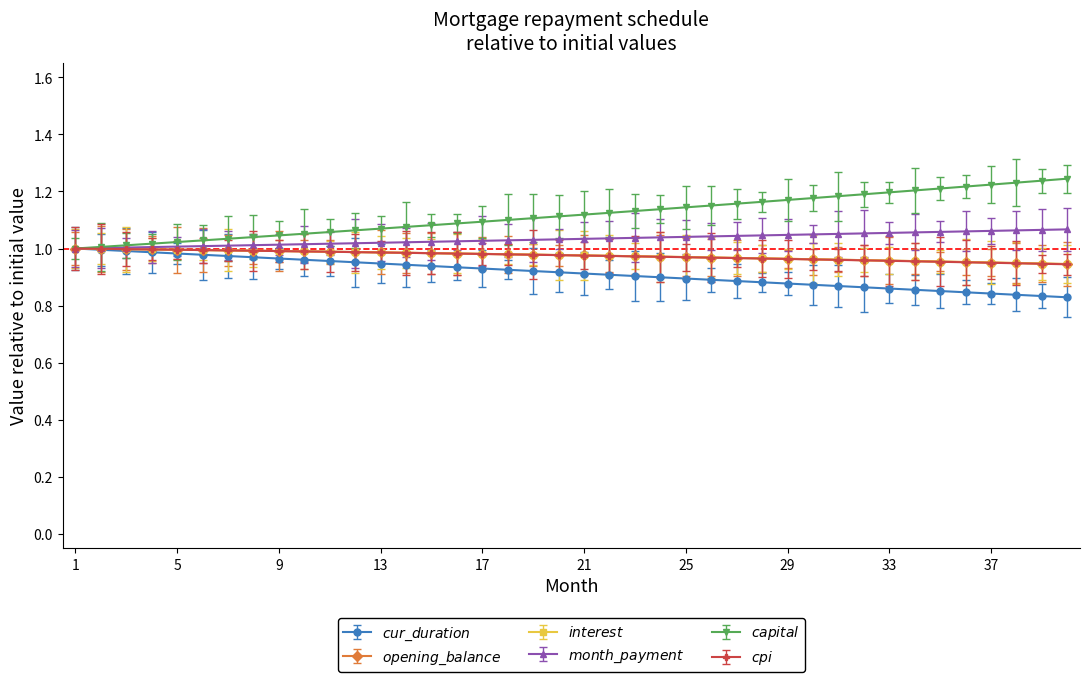

Reading right to left, list all the values displayed in this chart.

cur_duration: 0.8	0.8	0.8	0.8	0.8	0.9	0.9	0.9	0.9	0.9	0.9	0.9	0.9	0.9	0.9	0.9	0.9	0.9	0.9	0.9	0.9	0.9	0.9	0.9	0.9	0.9	0.9	0.9	1.0	1.0	1.0	1.0	1.0	1.0	1.0	1.0	1.0	1.0	1.0	1.0
opening_balance: 0.9	0.9	0.9	1.0	1.0	1.0	1.0	1.0	1.0	1.0	1.0	1.0	1.0	1.0	1.0	1.0	1.0	1.0	1.0	1.0	1.0	1.0	1.0	1.0	1.0	1.0	1.0	1.0	1.0	1.0	1.0	1.0	1.0	1.0	1.0	1.0	1.0	1.0	1.0	1.0
interest: 0.9	0.9	0.9	1.0	1.0	1.0	1.0	1.0	1.0	1.0	1.0	1.0	1.0	1.0	1.0	1.0	1.0	1.0	1.0	1.0	1.0	1.0	1.0	1.0	1.0	1.0	1.0	1.0	1.0	1.0	1.0	1.0	1.0	1.0	1.0	1.0	1.0	1.0	1.0	1.0
month_payment: 1.1	1.1	1.1	1.1	1.1	1.1	1.1	1.1	1.1	1.1	1.0	1.0	1.0	1.0	1.0	1.0	1.0	1.0	1.0	1.0	1.0	1.0	1.0	1.0	1.0	1.0	1.0	1.0	1.0	1.0	1.0	1.0	1.0	1.0	1.0	1.0	1.0	1.0	1.0	1.0
capital: 1.2	1.2	1.2	1.2	1.2	1.2	1.2	1.2	1.2	1.2	1.2	1.2	1.2	1.2	1.2	1.1	1.1	1.1	1.1	1.1	1.1	1.1	1.1	1.1	1.1	1.1	1.1	1.1	1.1	1.1	1.1	1.0	1.0	1.0	1.0	1.0	1.0	1.0	1.0	1.0
cpi: 0.9	0.9	0.9	1.0	1.0	1.0	1.0	1.0	1.0	1.0	1.0	1.0	1.0	1.0	1.0	1.0	1.0	1.0	1.0	1.0	1.0	1.0	1.0	1.0	1.0	1.0	1.0	1.0	1.0	1.0	1.0	1.0	1.0	1.0	1.0	1.0	1.0	1.0	1.0	1.0